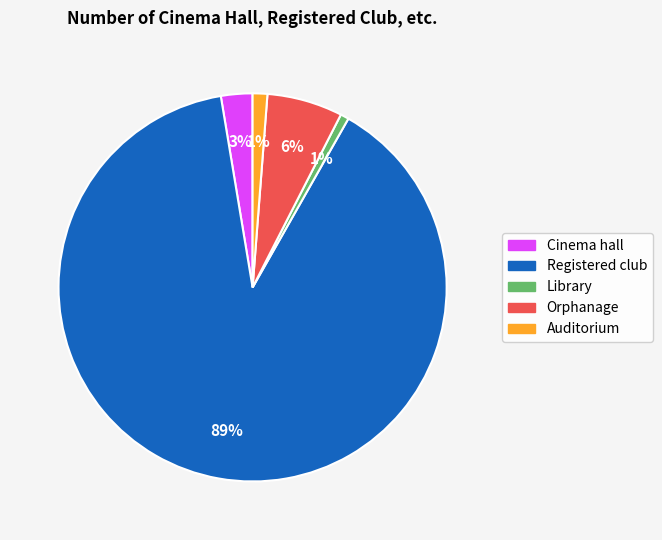

Which has a higher value, Registered club or Orphanage?

Registered club